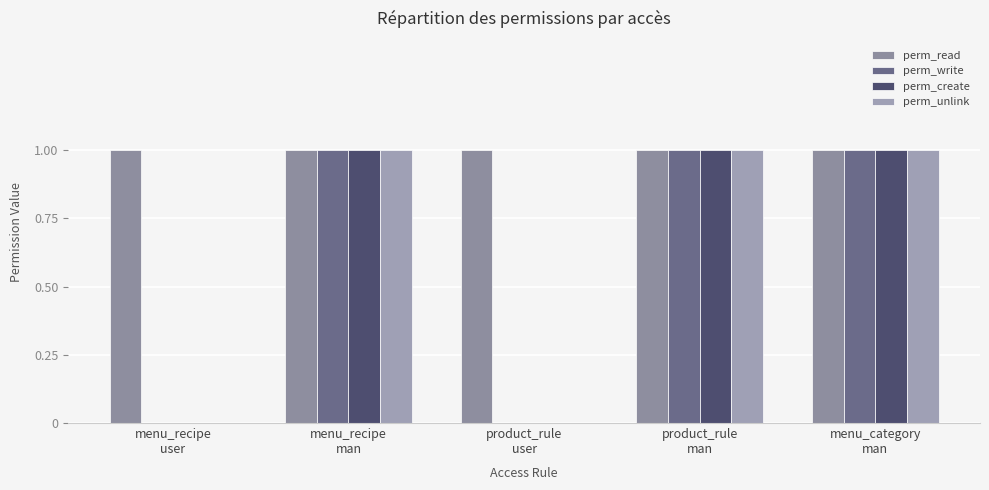

Reading left to right, transcribe all the data shown in this chart.

perm_read: menu_recipe
user=1	menu_recipe
man=1	product_rule
user=1	product_rule
man=1	menu_category
man=1
perm_write: menu_recipe
user=0	menu_recipe
man=1	product_rule
user=0	product_rule
man=1	menu_category
man=1
perm_create: menu_recipe
user=0	menu_recipe
man=1	product_rule
user=0	product_rule
man=1	menu_category
man=1
perm_unlink: menu_recipe
user=0	menu_recipe
man=1	product_rule
user=0	product_rule
man=1	menu_category
man=1